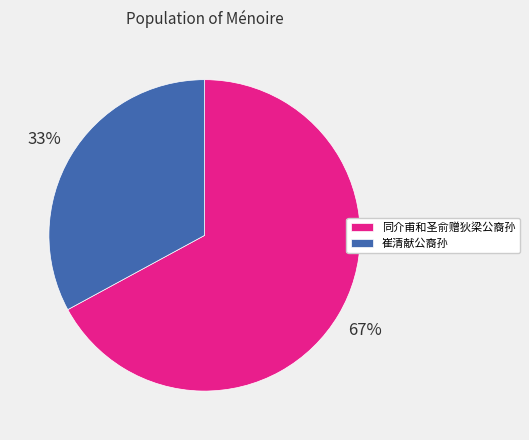

Which has a higher value, 同介甫和圣俞赠狄梁公裔孙 or 崔清献公裔孙?

同介甫和圣俞赠狄梁公裔孙